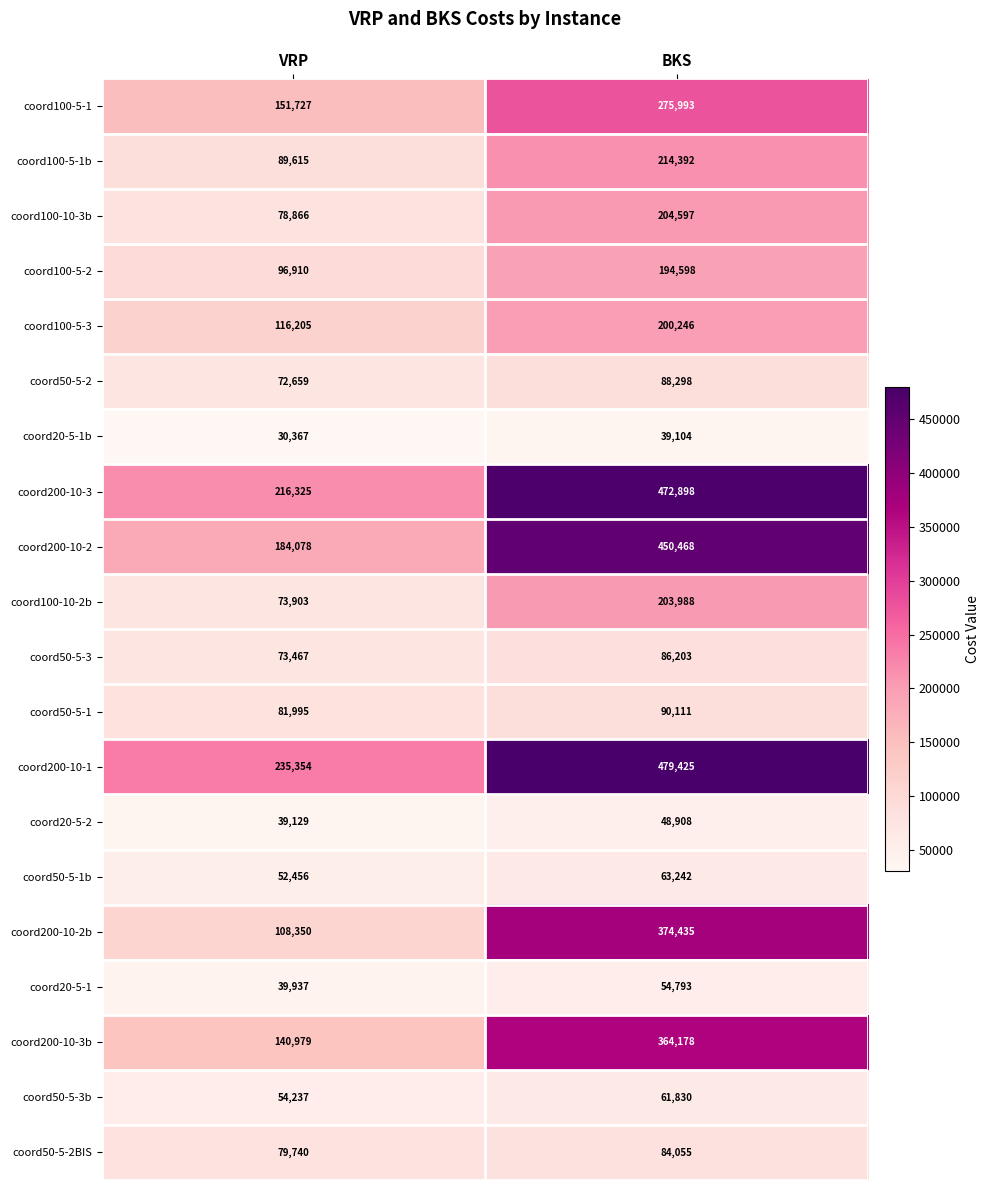

The value of coord100-5-1b at BKS is 358255. True or false?

False